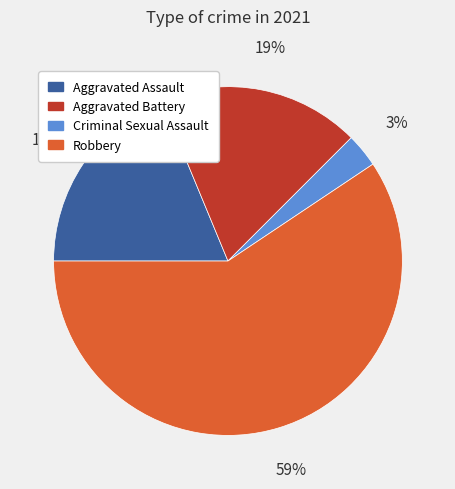

Approximately how many times larger is the value at Aggravated Assault compared to Aggravated Battery?

1.0